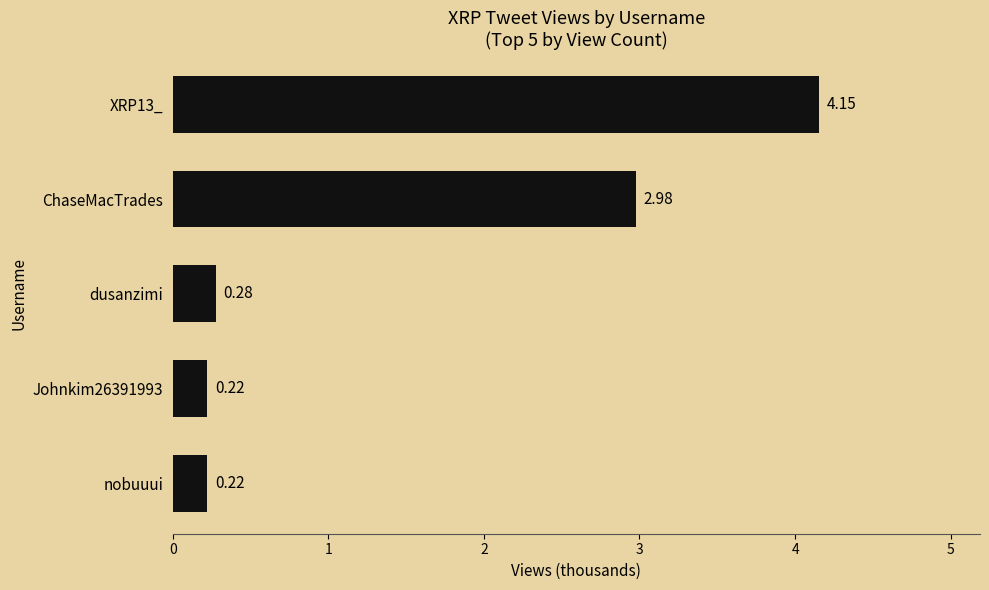

Does the chart contain stacked bars?

No